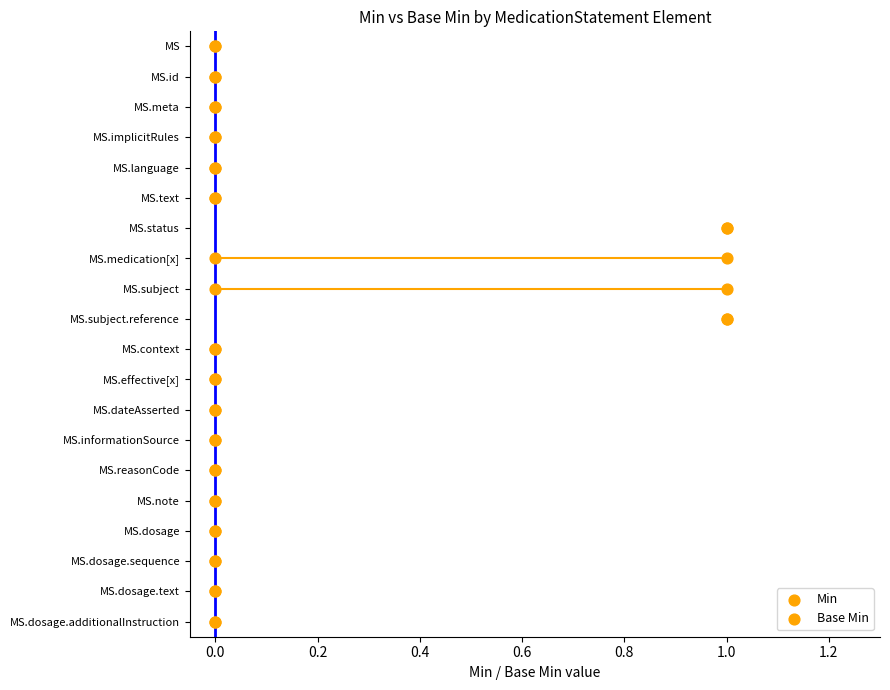

Which series has the largest Y range (max minus min)?

Min